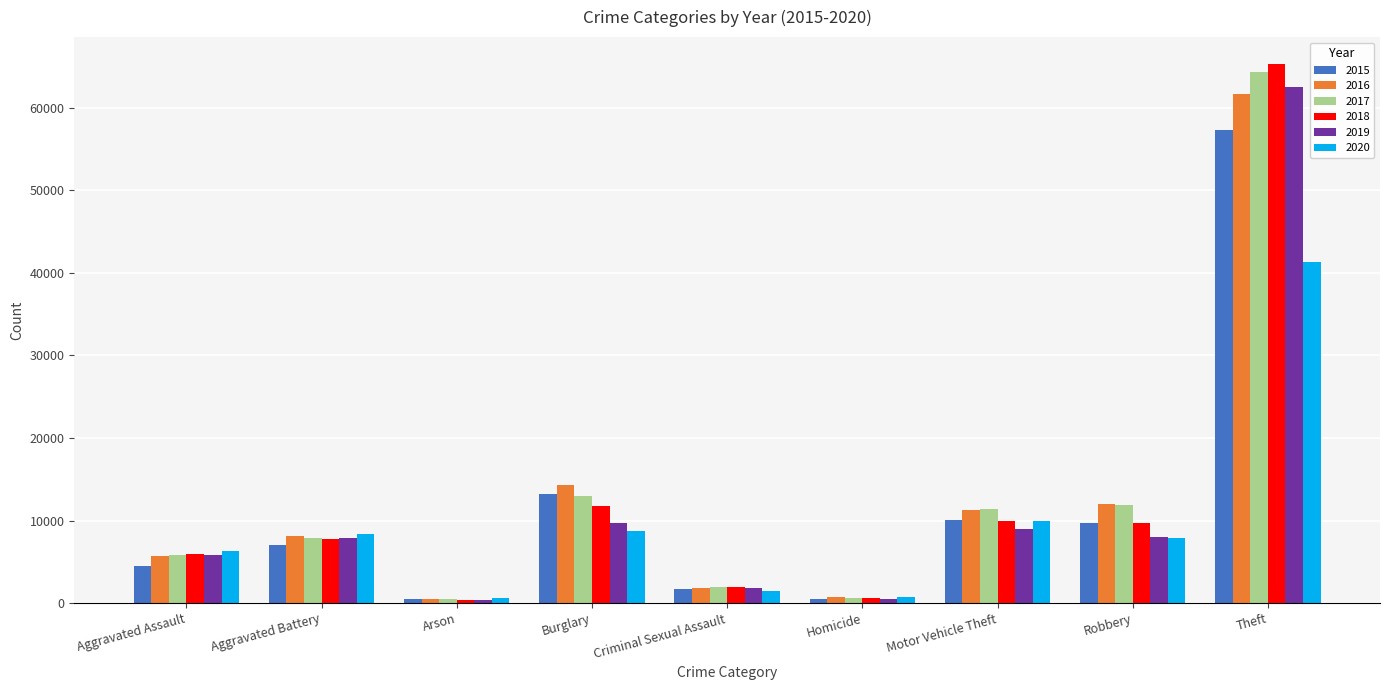

What is the total value across all series at Aggravated Battery?

46858